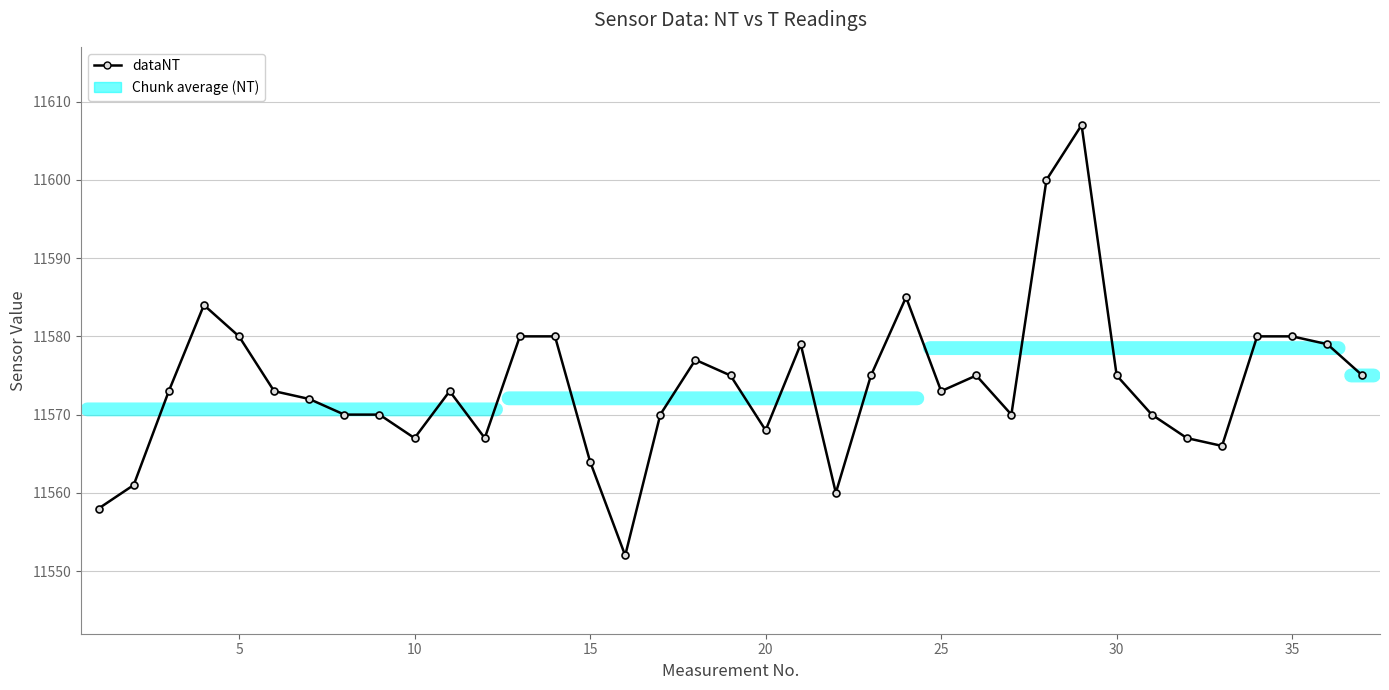

What is the smallest value displayed?

11552